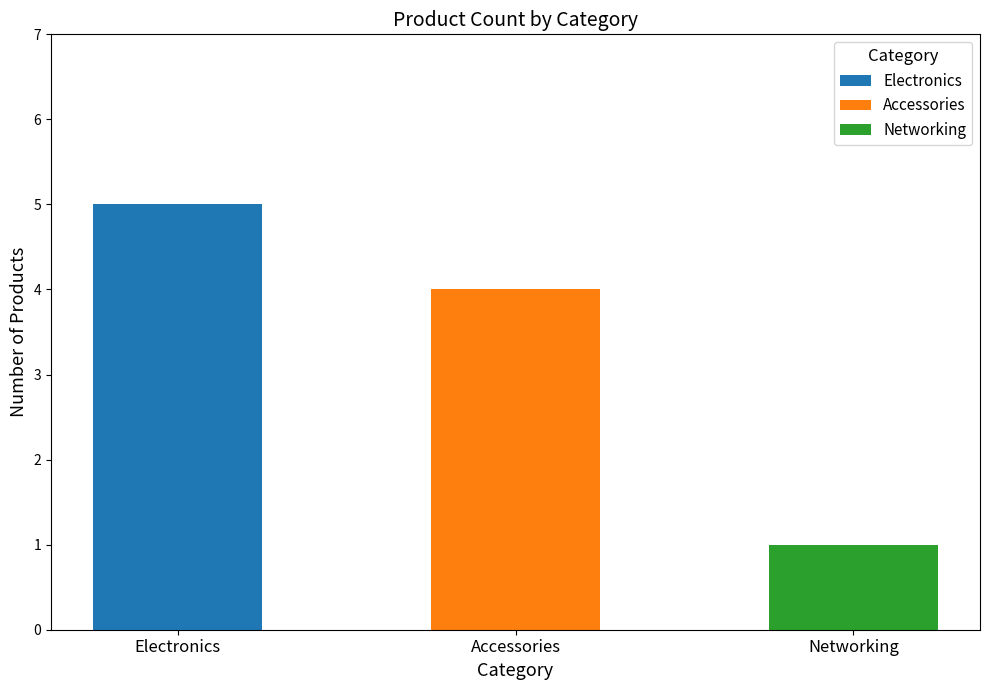

The value of Electronics at Electronics is 5. True or false?

True